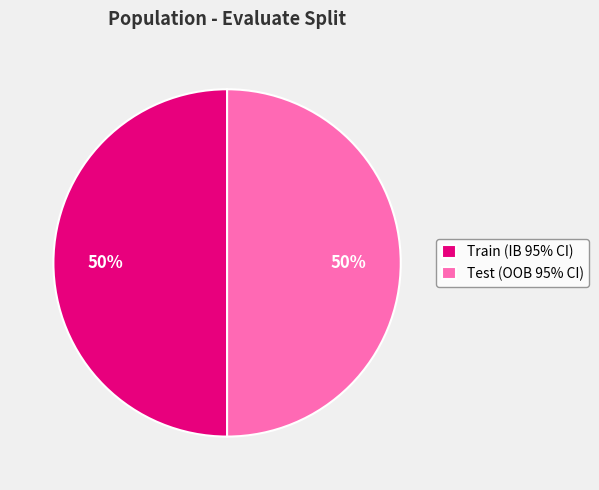

To the nearest percent, what is the combined percentage of Train (IB 95% CI) and Test (OOB 95% CI)?

100%